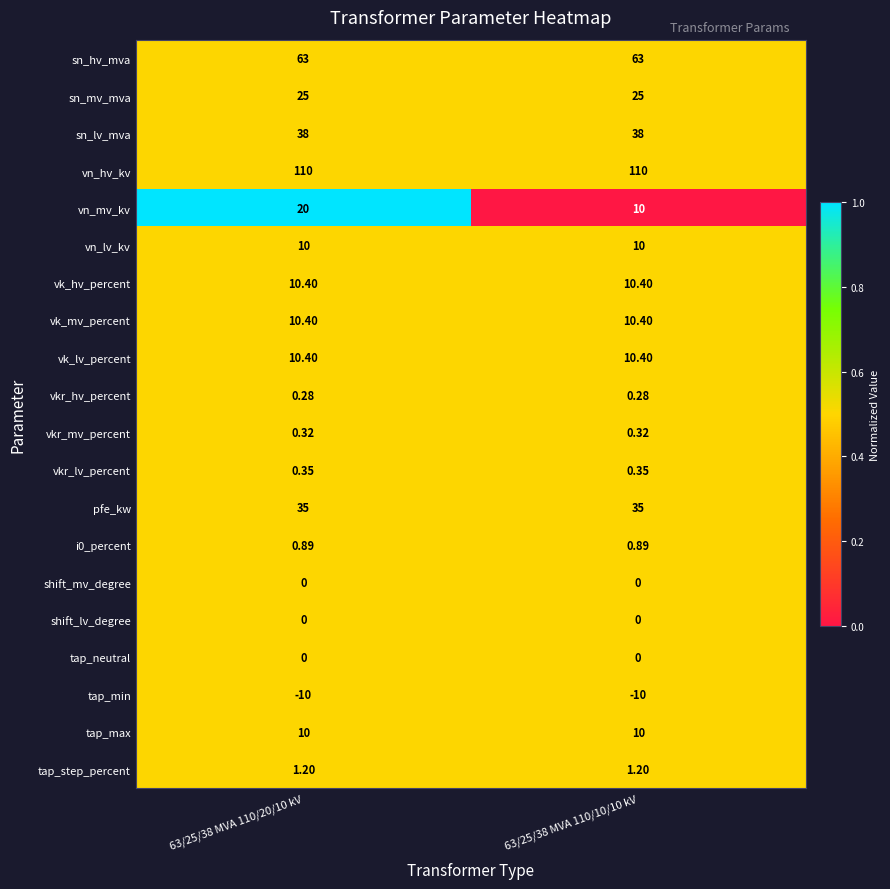

How many data points does each series have?

2